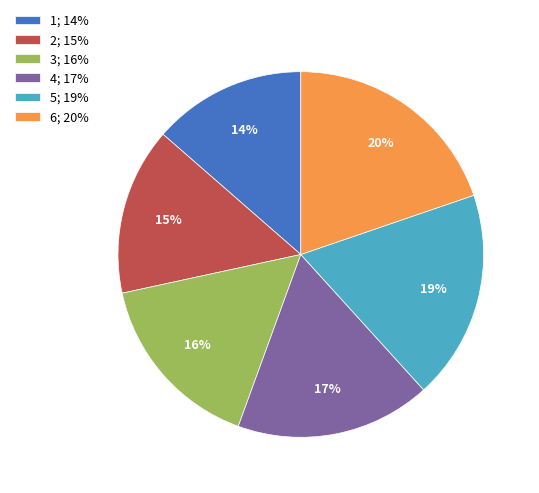

Combined, do 3; 16% and 1; 14% account for over 50%?

No